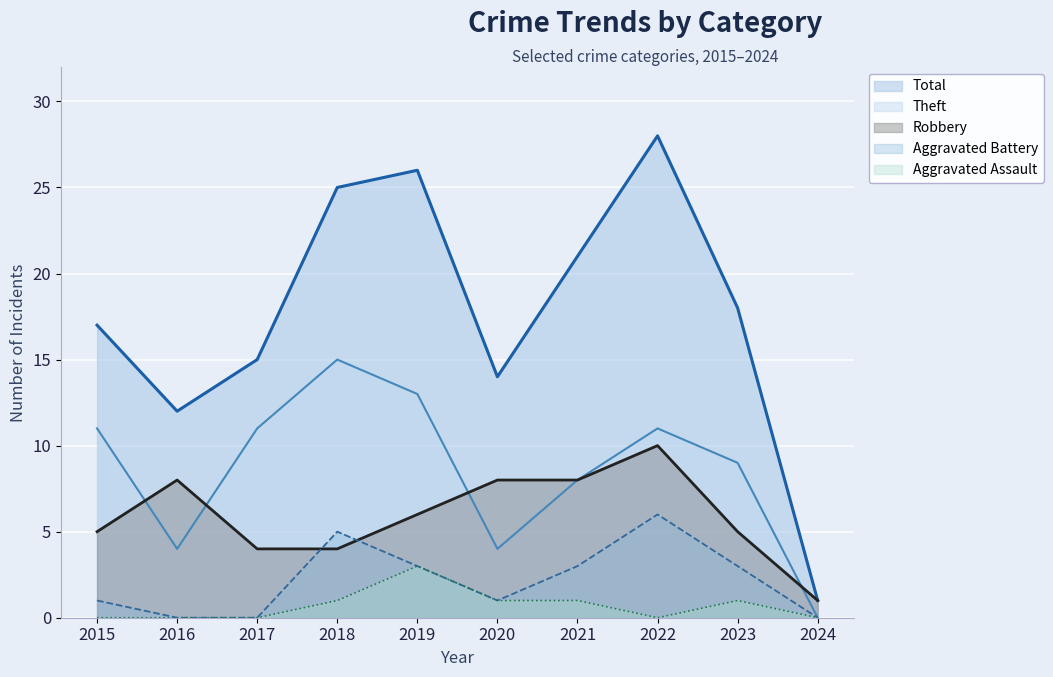

At which category does Aggravated Assault reach its first local peak?

2019